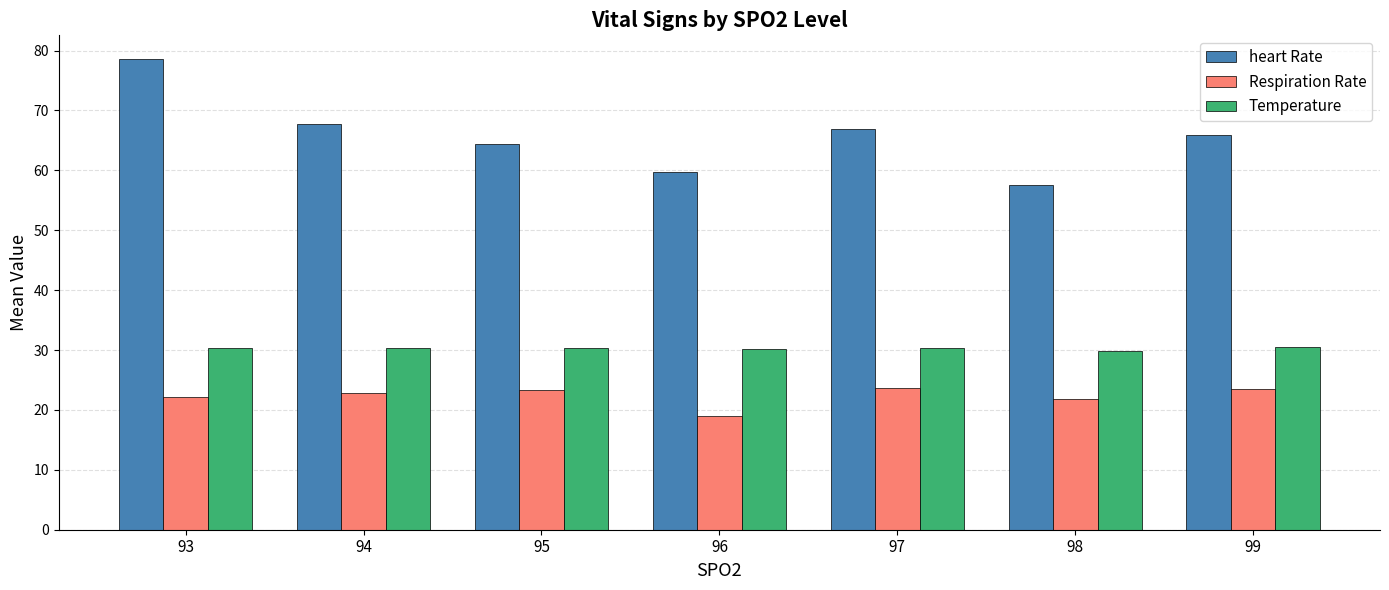

What is the approximate value of Temperature at 93?

30.4